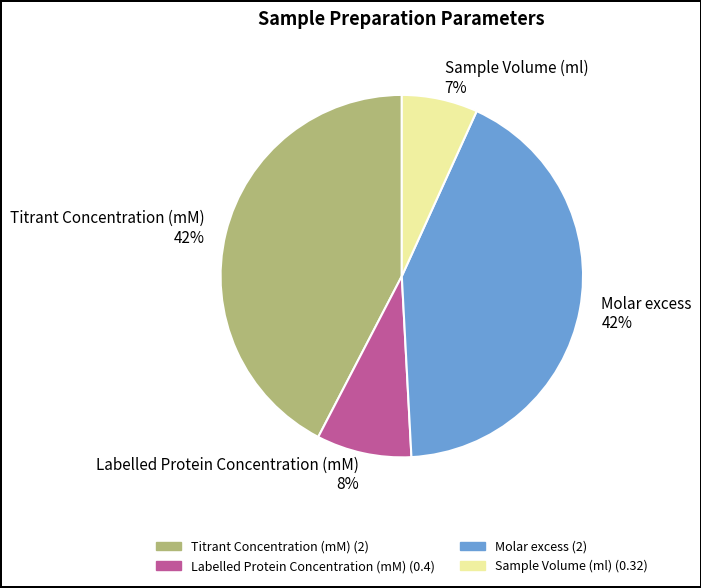

Is it true that Titrant Concentration (mM) is 42% of the pie?

True